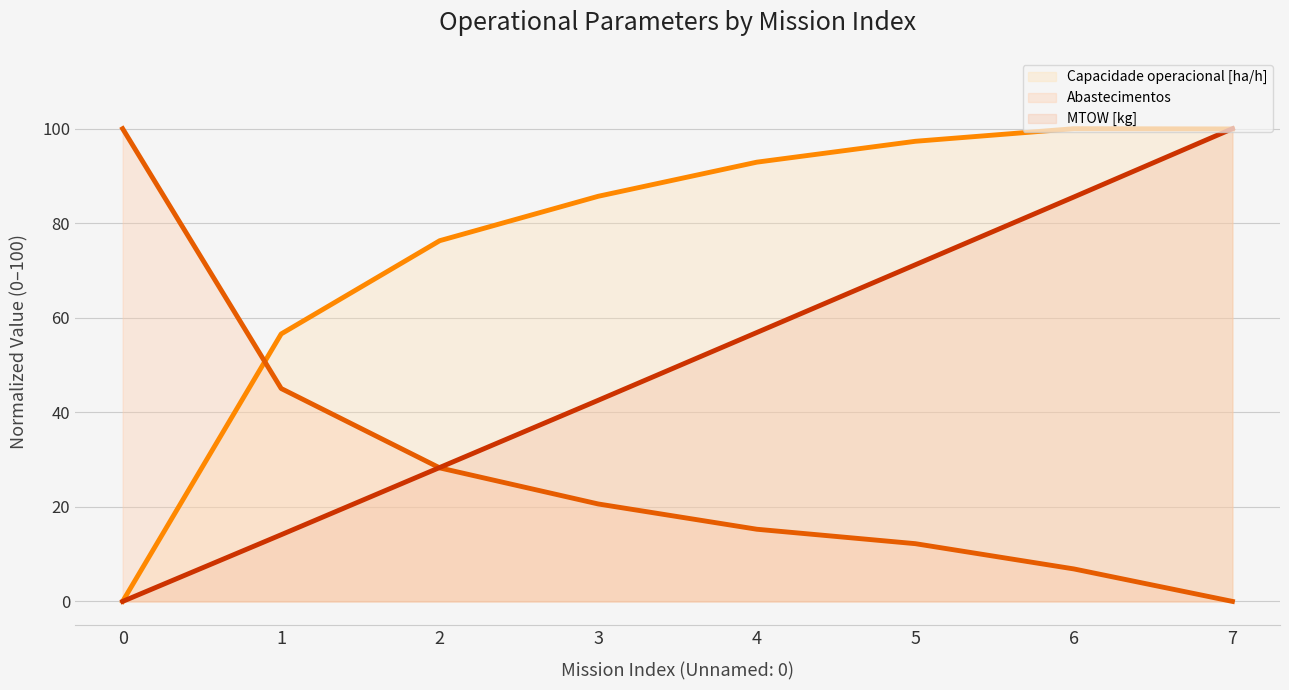

What is the sum of the Abastecimentos (line) values at 7 and 6?

6.9